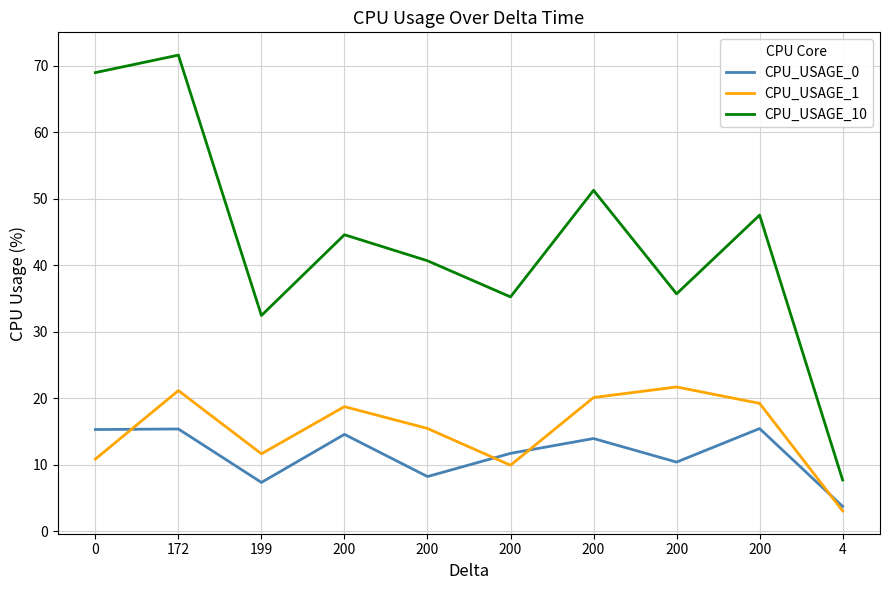

How many lines are shown in the chart?

3